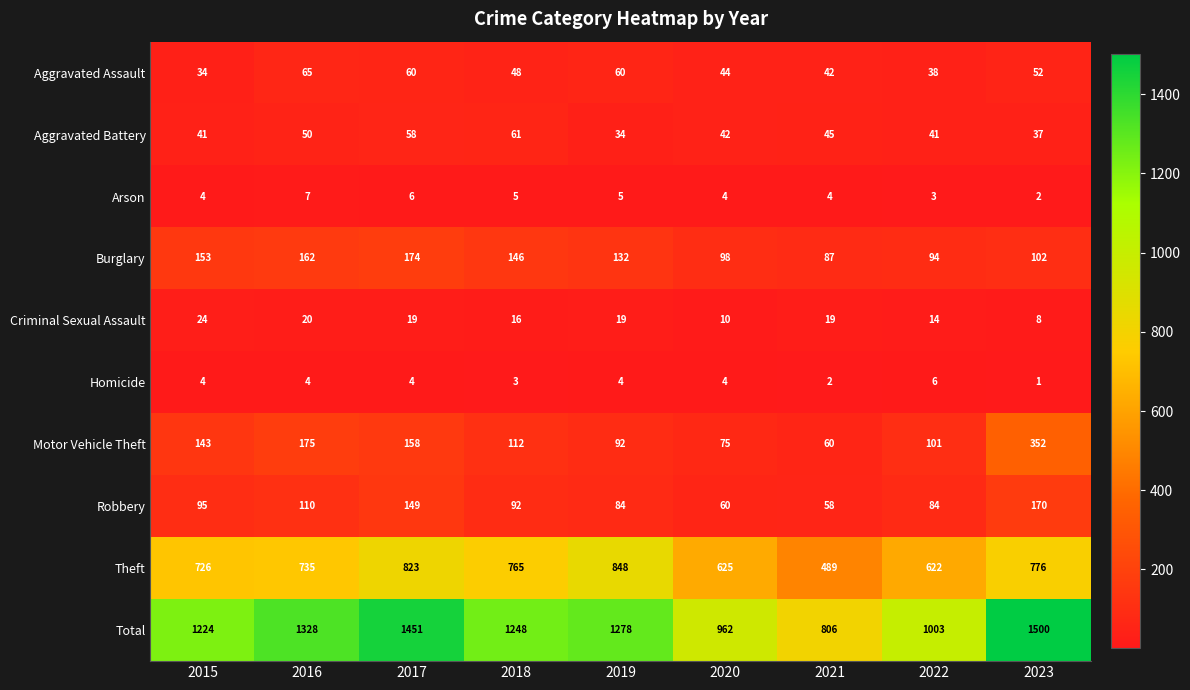

What is the maximum value shown in the chart?

1500